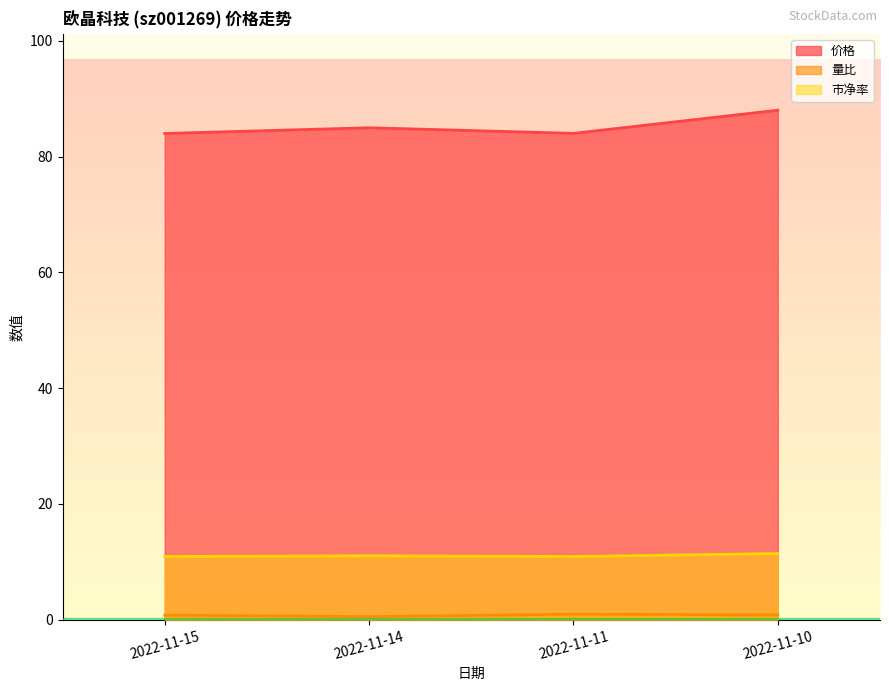

Between 2022-11-11 and 2022-11-10, which is larger?

2022-11-10